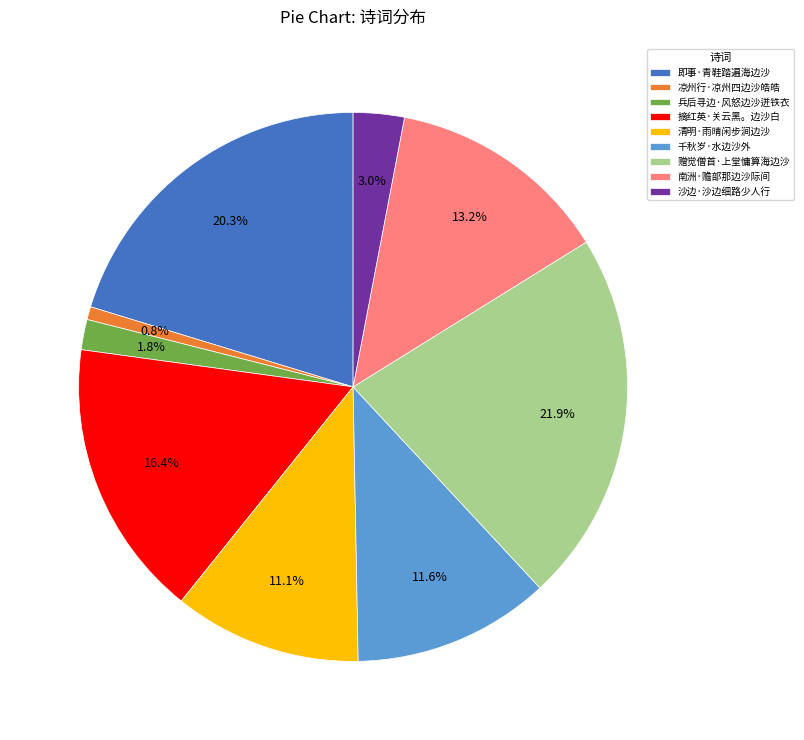

How many slices are in this pie chart?

9